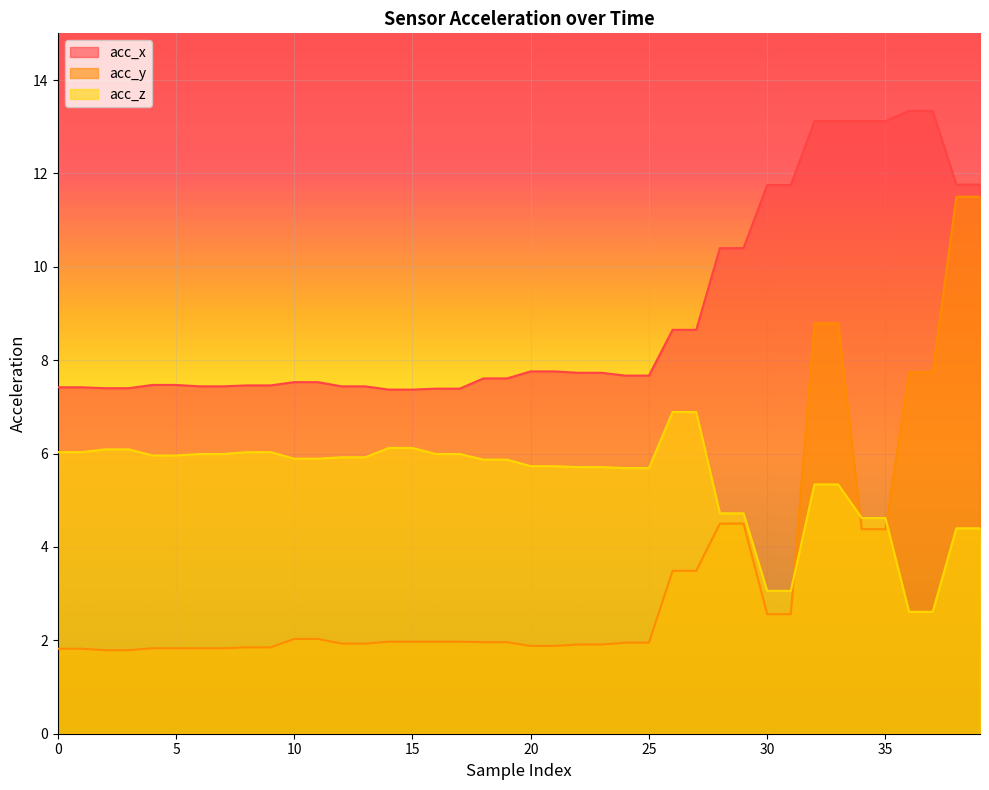

True or false: acc_z has a value of 9.9 at 16.

False